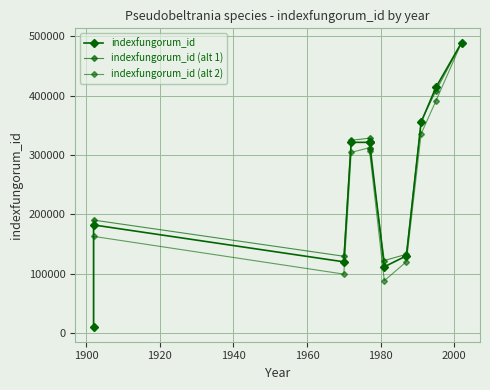

The value of indexfungorum_id (alt 1) at 9 is 407931. True or false?

True